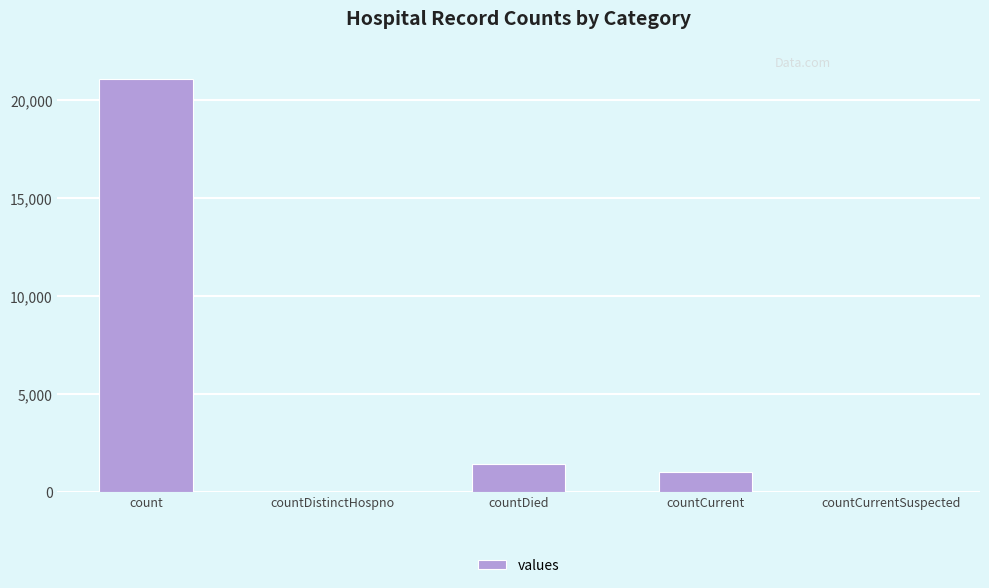

What is the change in value from count to countCurrent?

-20044